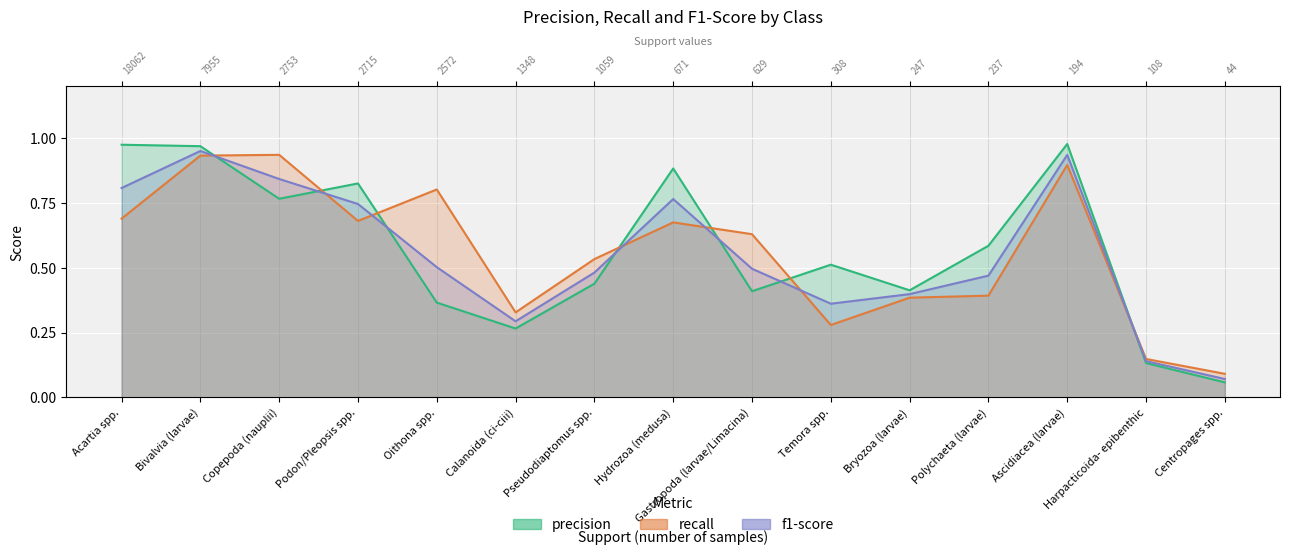

Which series ends up on top after the final intersection of recall and f1-score?

recall